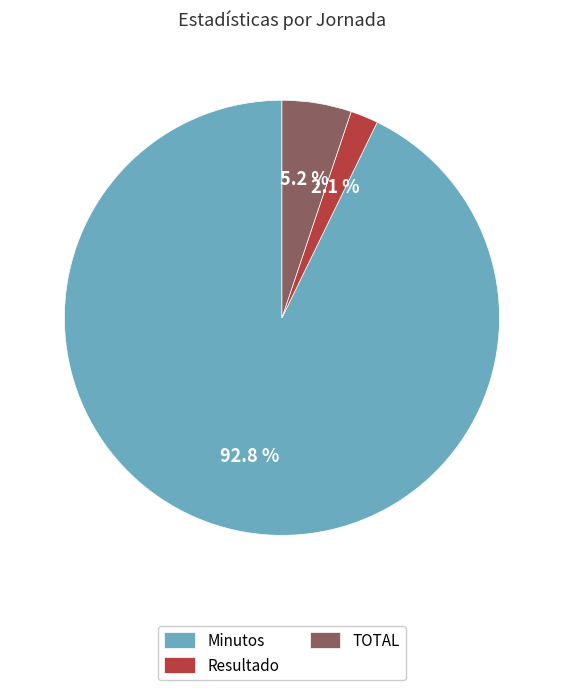

Rank the categories by value from lowest to highest.

Resultado, TOTAL, Minutos